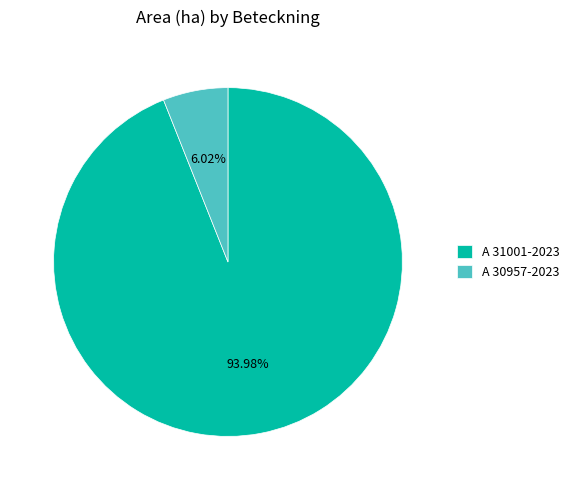

Rank the categories by value from highest to lowest.

A 31001-2023, A 30957-2023